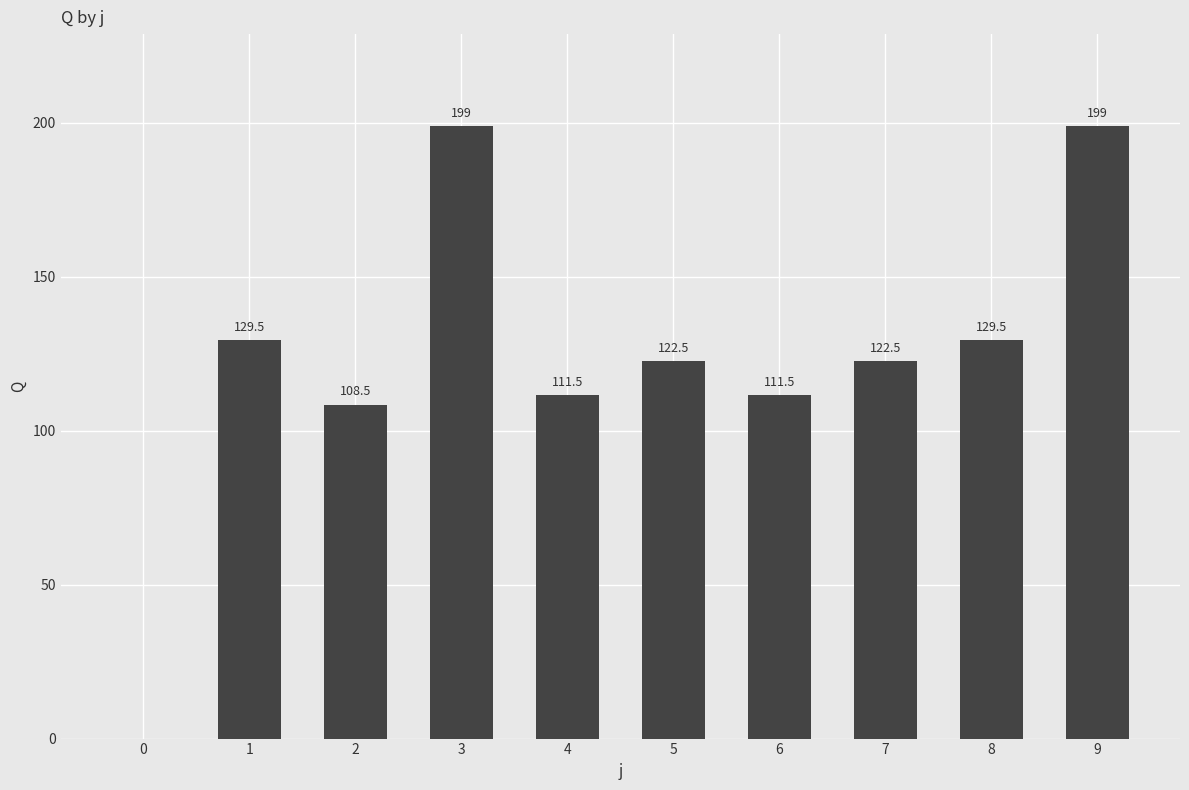

What is the ratio of the value at 4 to the value at 3?

0.6